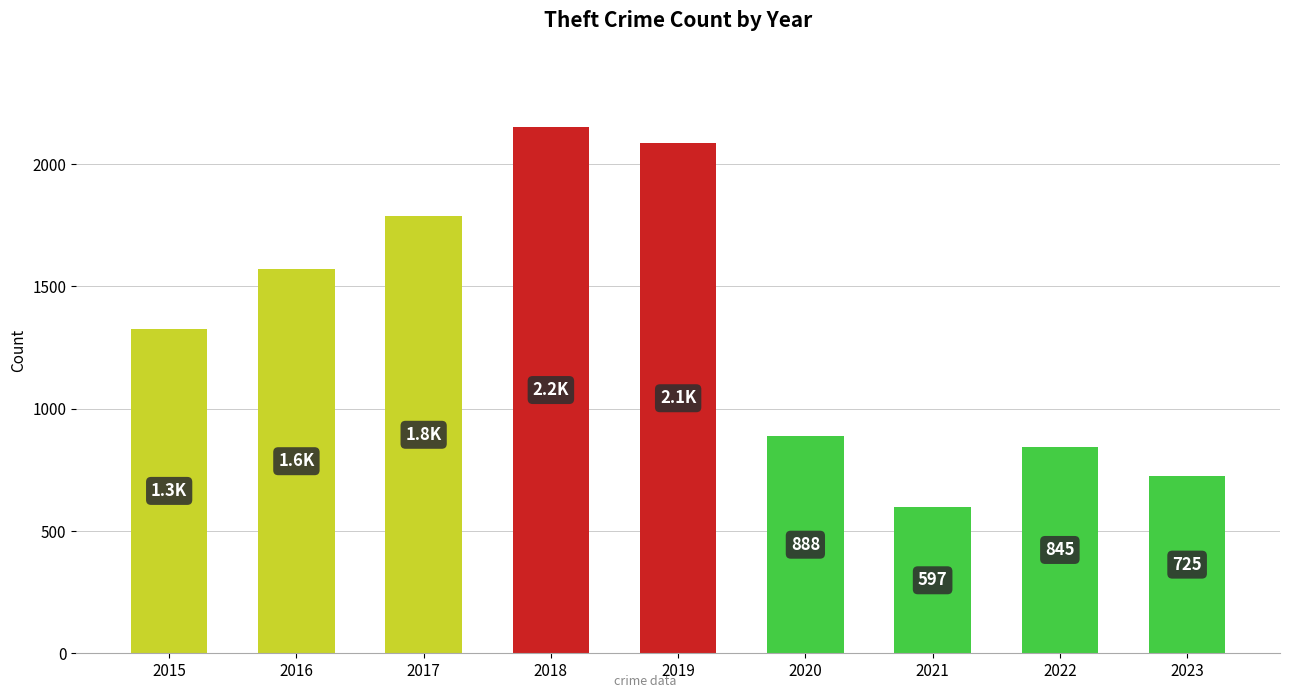

True or false: the data shows 1087 at 2023.

False